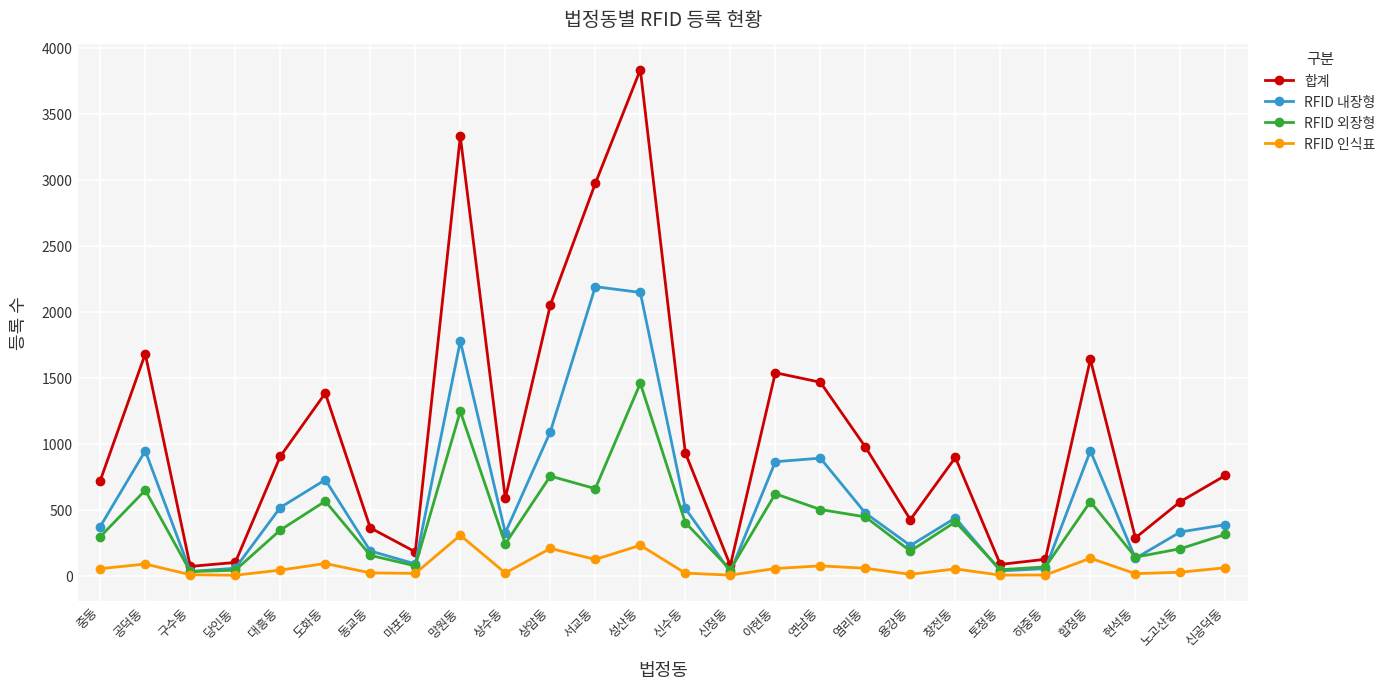

At 아현동, list the series in order from smallest to largest.

RFID 인식표, RFID 외장형, RFID 내장형, 합계